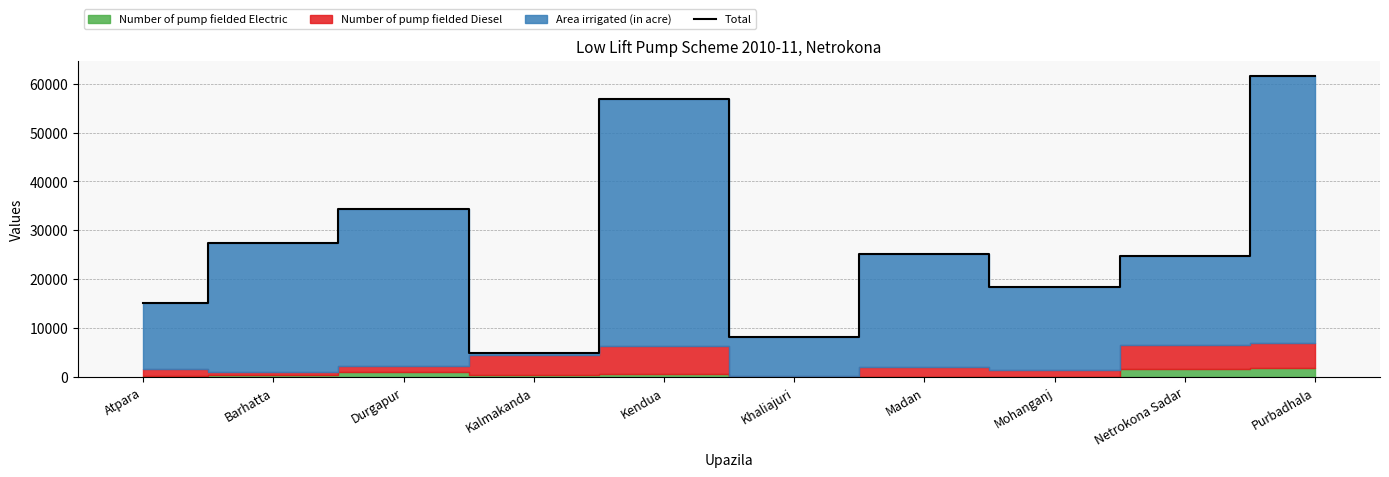

What is the label of the 3rd point from the right?

Mohanganj